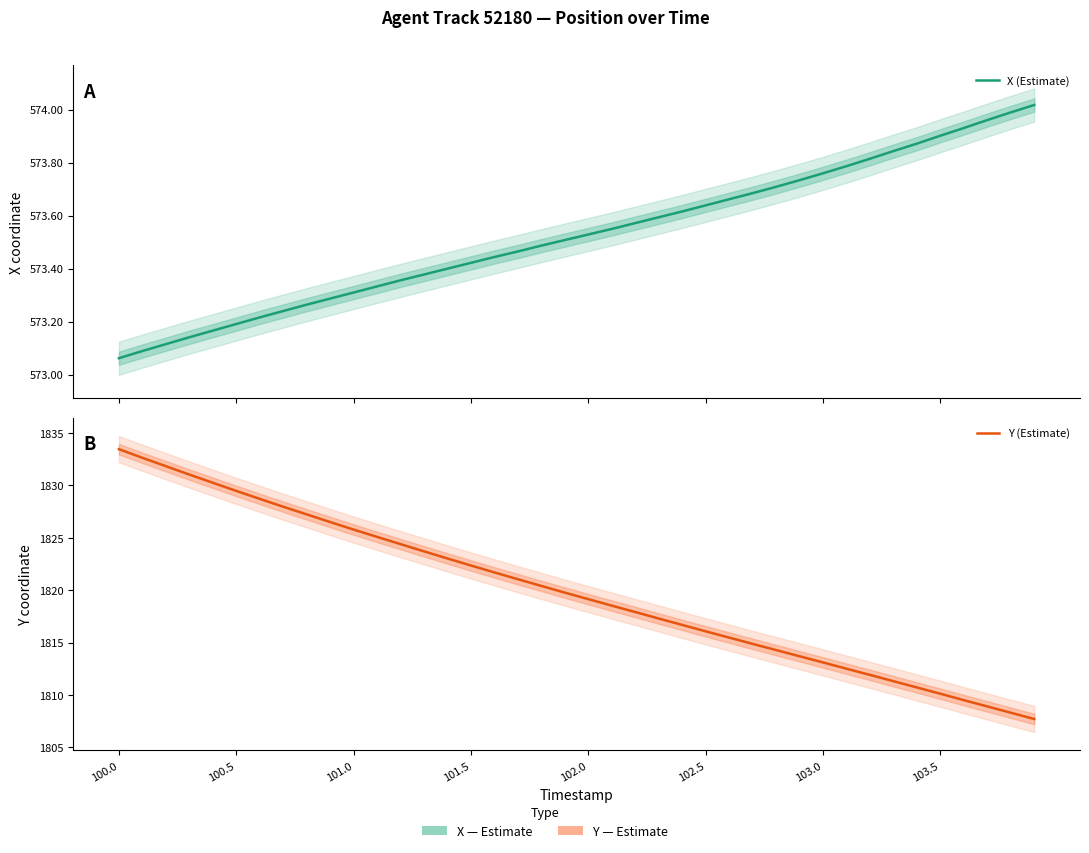

What is the minimum value shown in the chart?

573.1